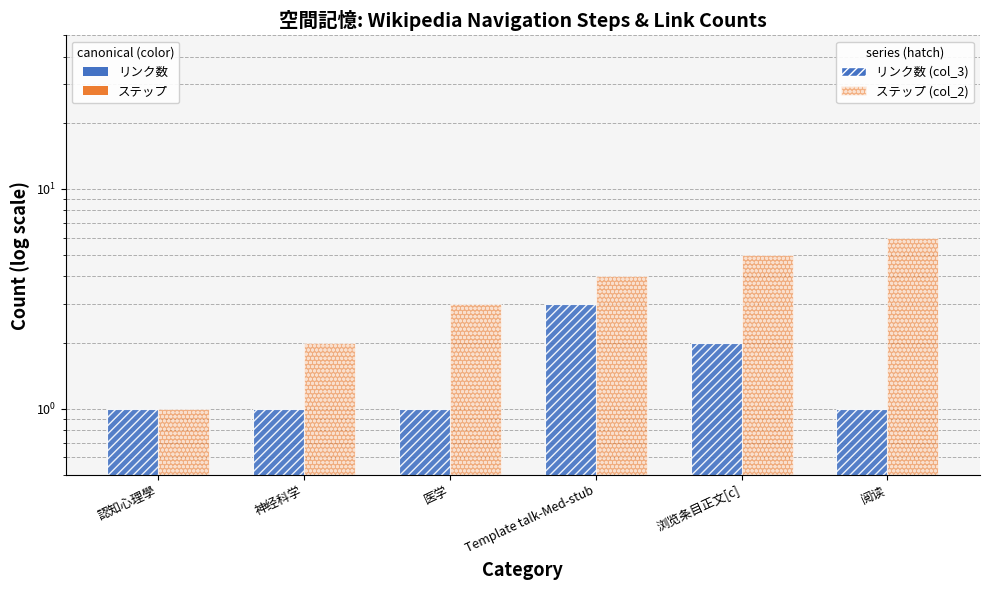

List the labels in order of リンク数 (col_3) value, largest first.

Template talk-Med-stub, 浏览条目正文[c], 認知心理學, 神经科学, 医学, 阅读